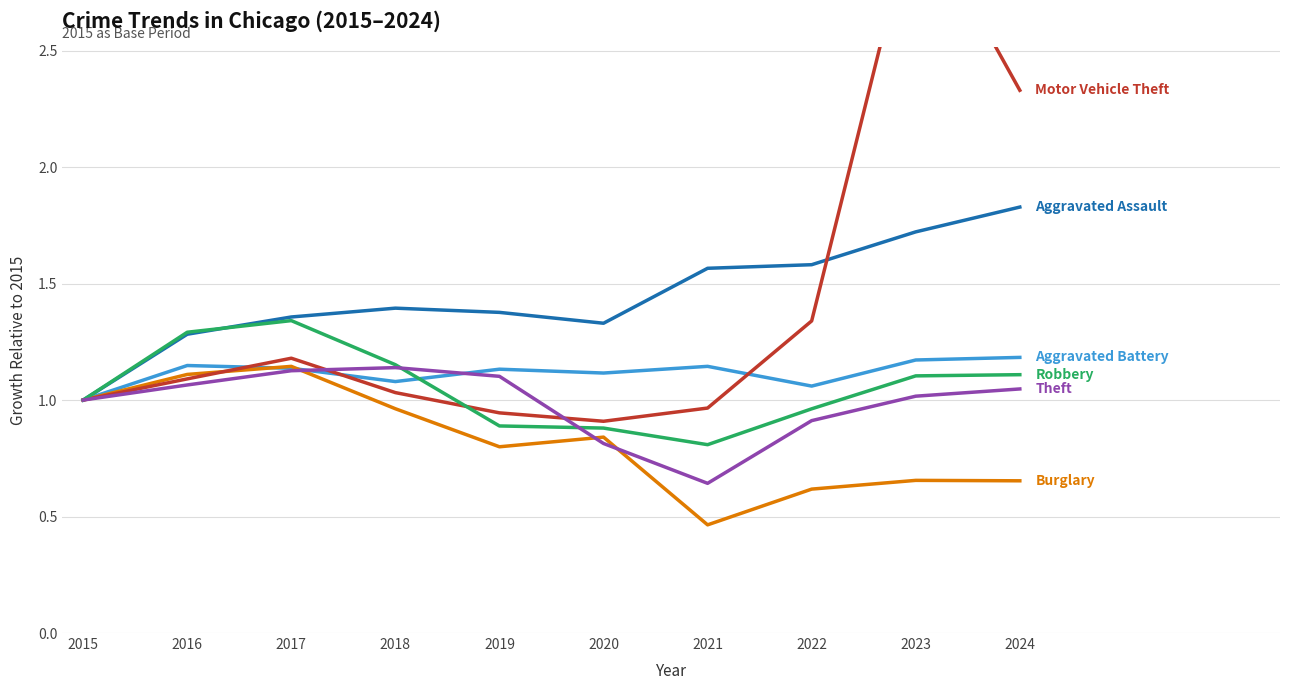

List the labels in order of Motor Vehicle Theft value, largest first.

2023, 2024, 2022, 2017, 2016, 2018, 2015, 2021, 2019, 2020